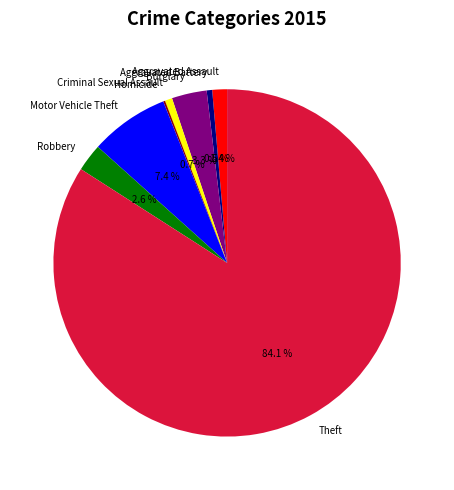

Which slice represents more than half of the pie?

Theft